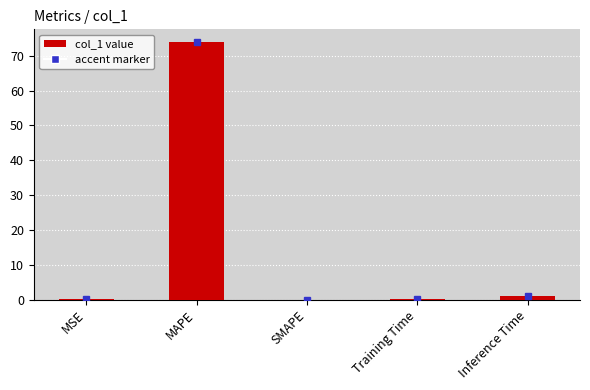

Are the bars horizontal?

No